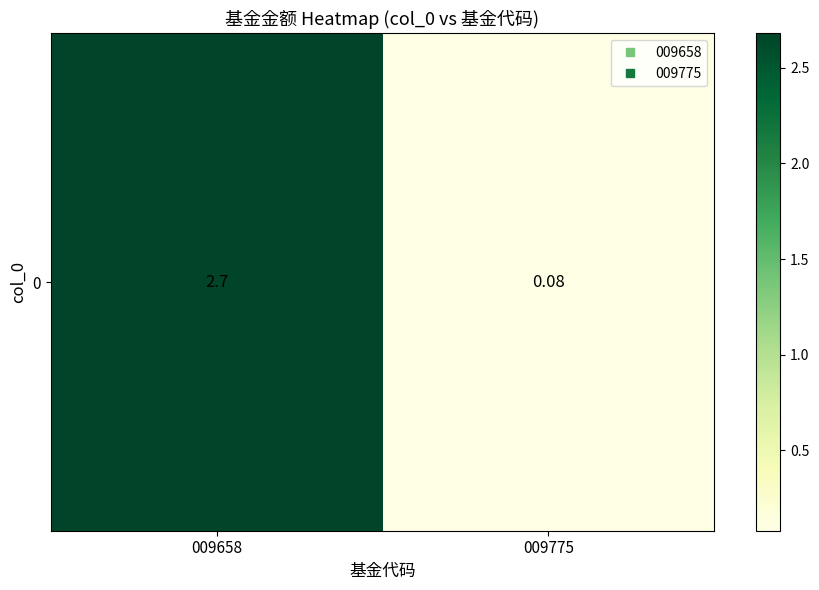

Rank the categories by value from highest to lowest.

009658, 009775